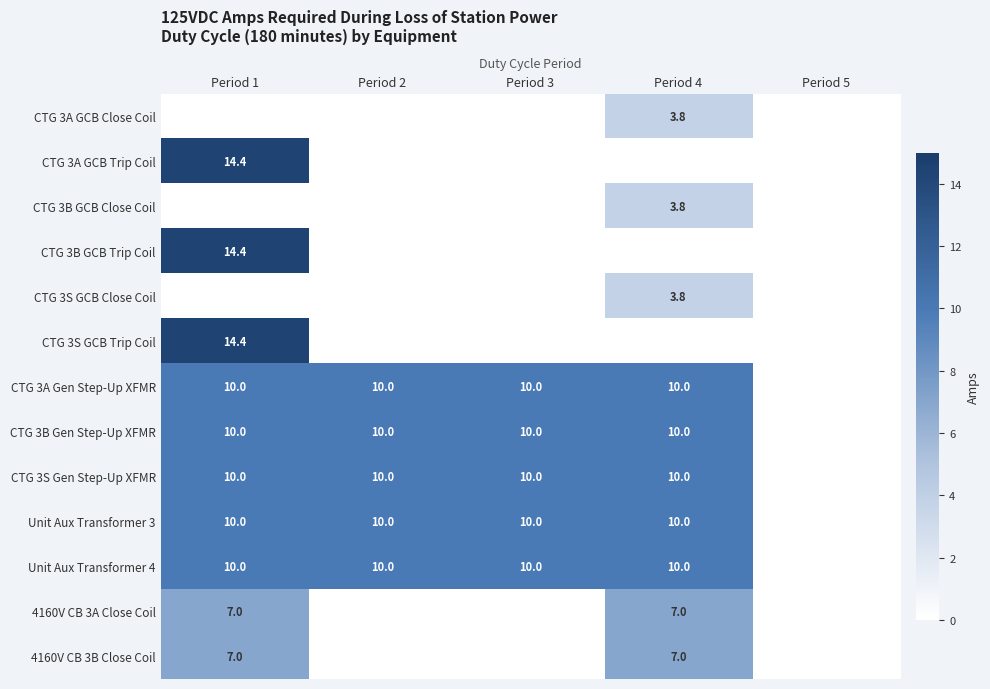

Is it true that CTG 3A GCB Trip Coil equals 14.4 at Period 1?

True